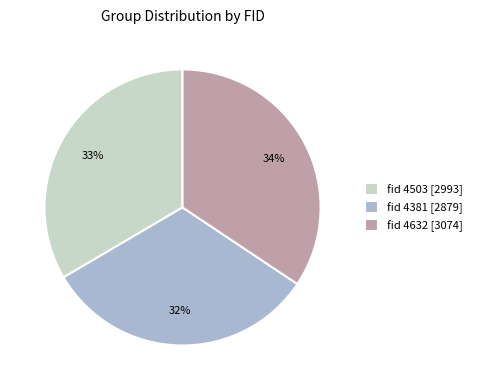

To the nearest percent, what portion does fid 4381 [2879] represent?

32%